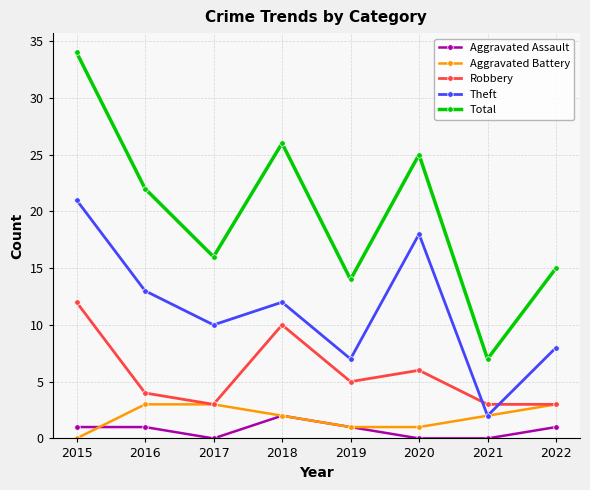

What value does the Total series have at 2019, to the nearest 10?

10